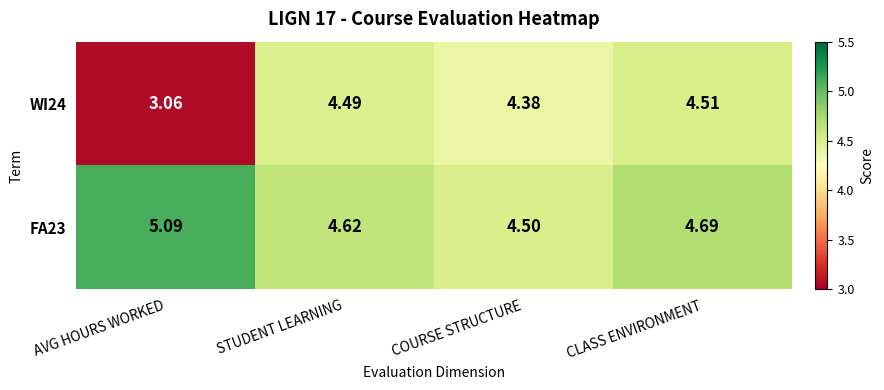

Which series has the largest total across all categories?

FA23